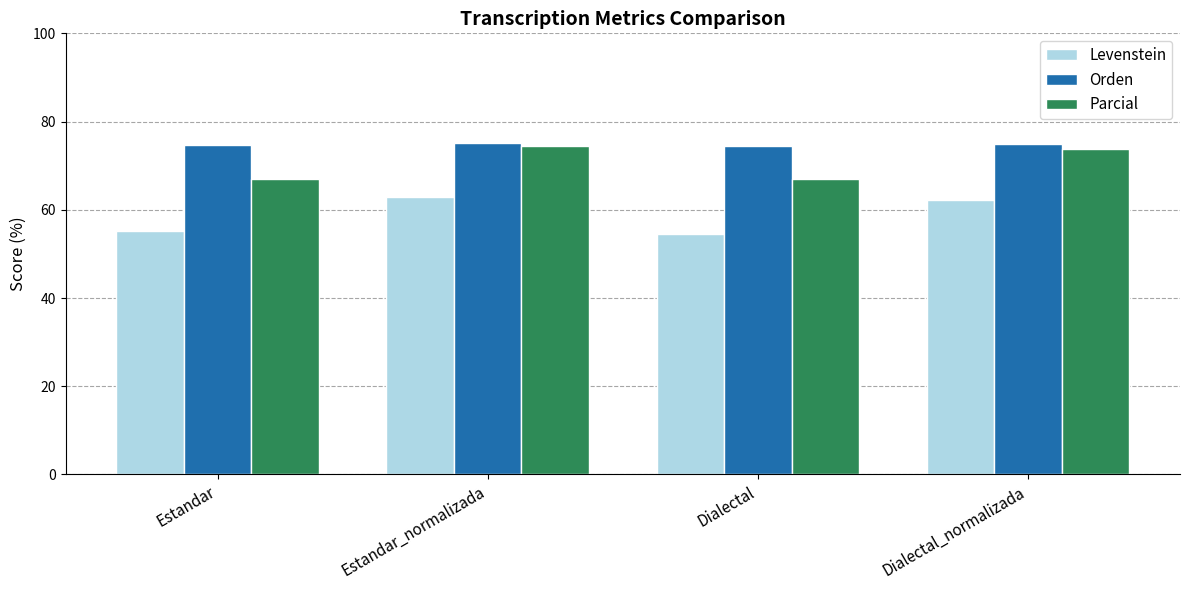

Which series has the largest total across all categories?

Orden